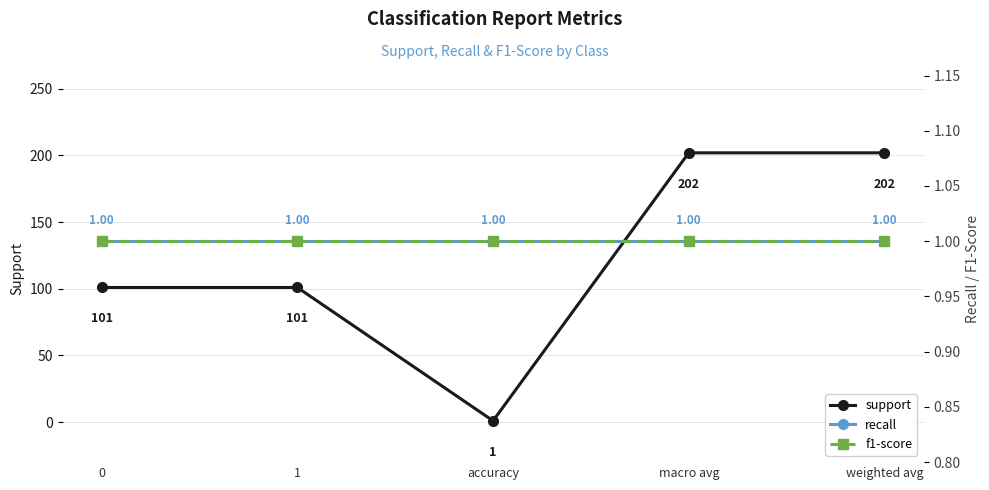

At how many categories does at least one series exceed 157?

2